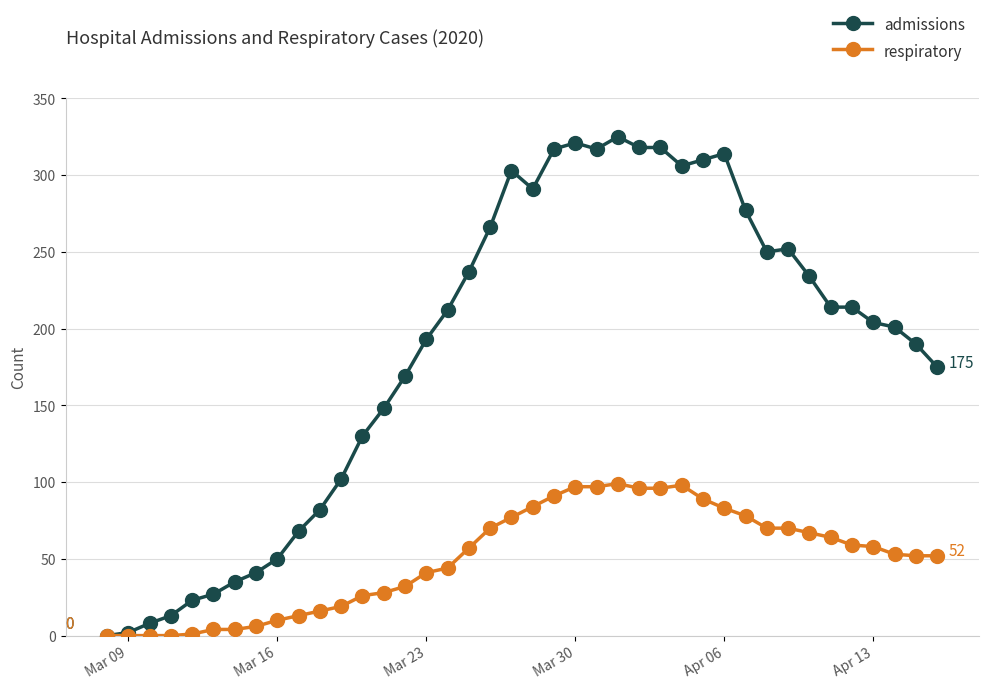

What is the highest value of the admissions series?

325